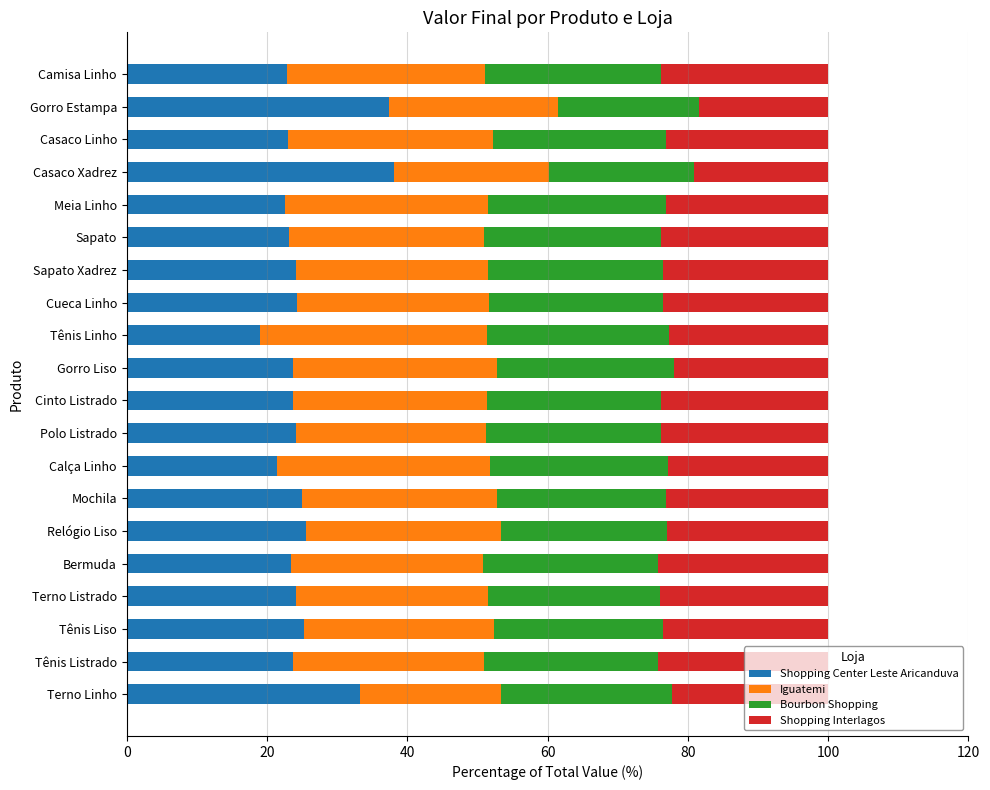

What is the sum of all Shopping Center Leste Aricanduva values?

508.3